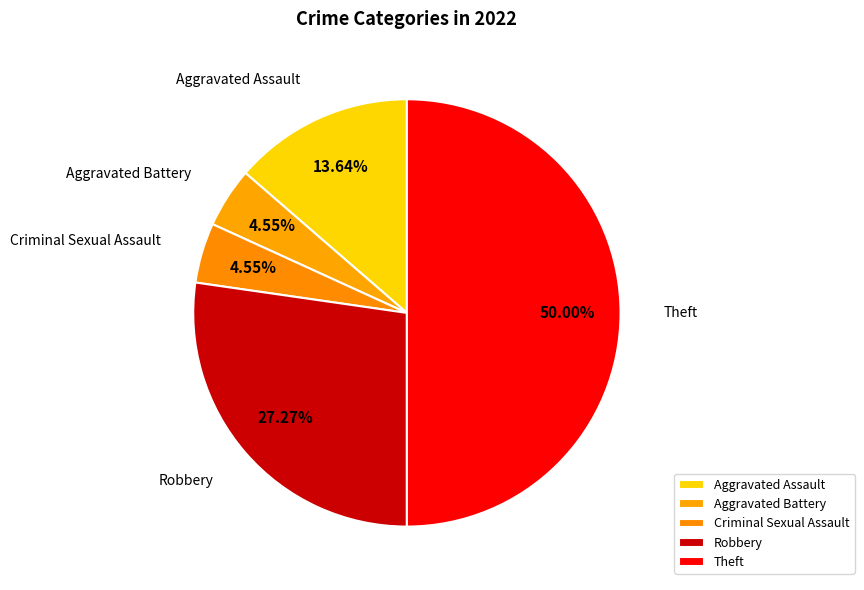

What is the smallest slice in the pie chart?

Aggravated Battery